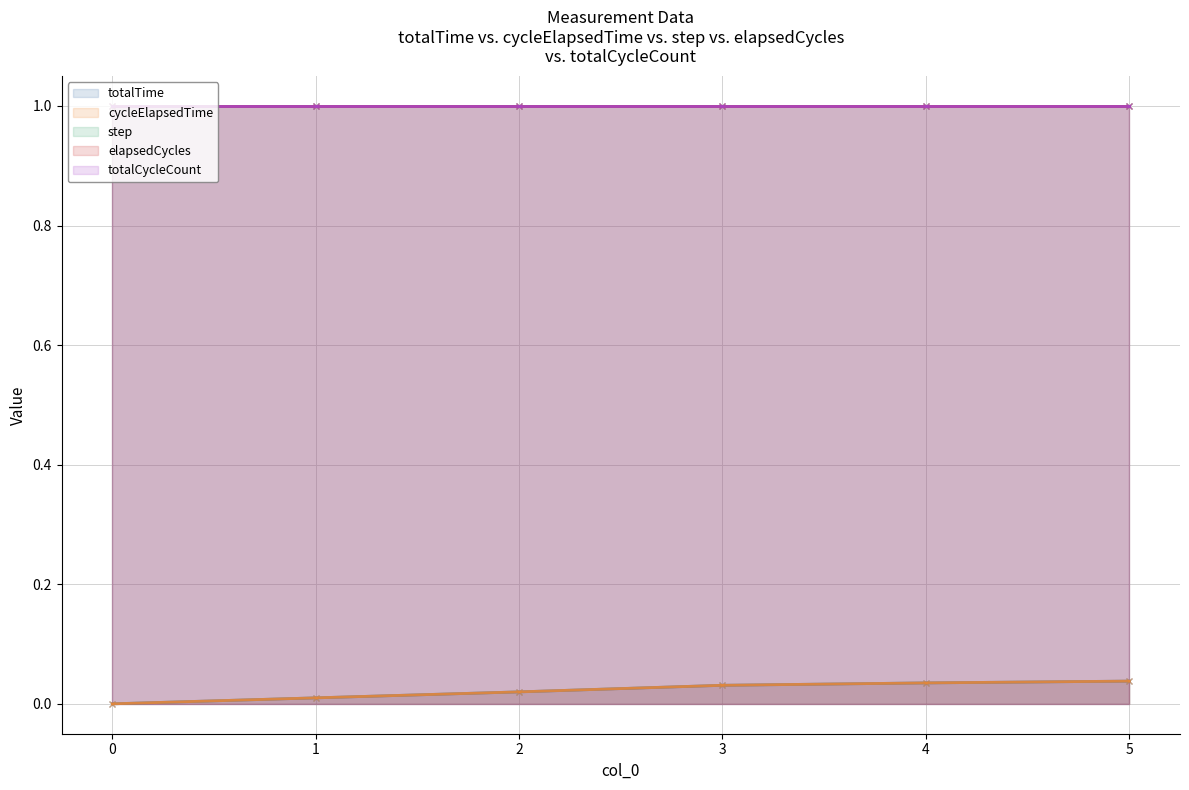

True or false: elapsedCycles has a value of 1.0 at 2.

True